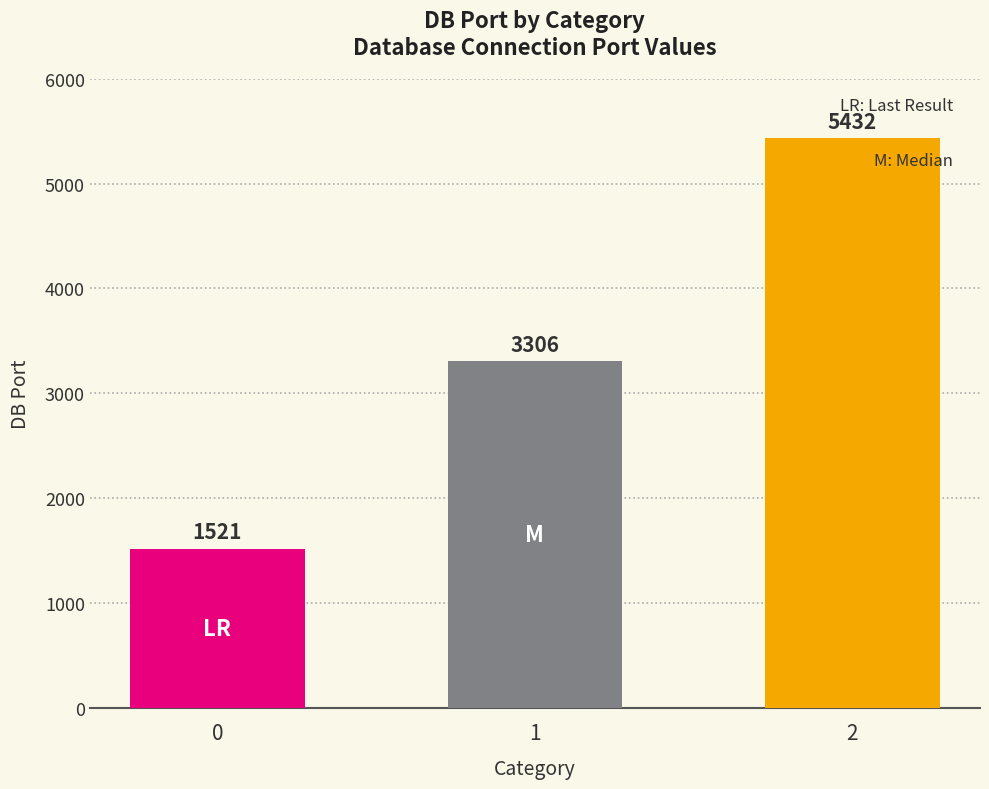

List the labels in order of value, smallest first.

0, 1, 2